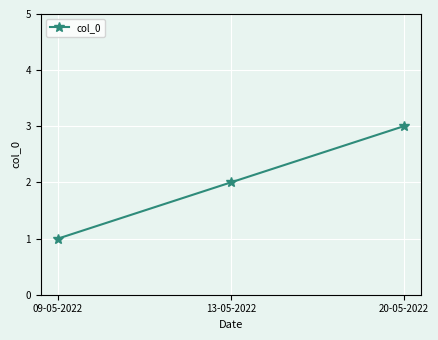

What is the change in value from 09-05-2022 to 13-05-2022?

+1